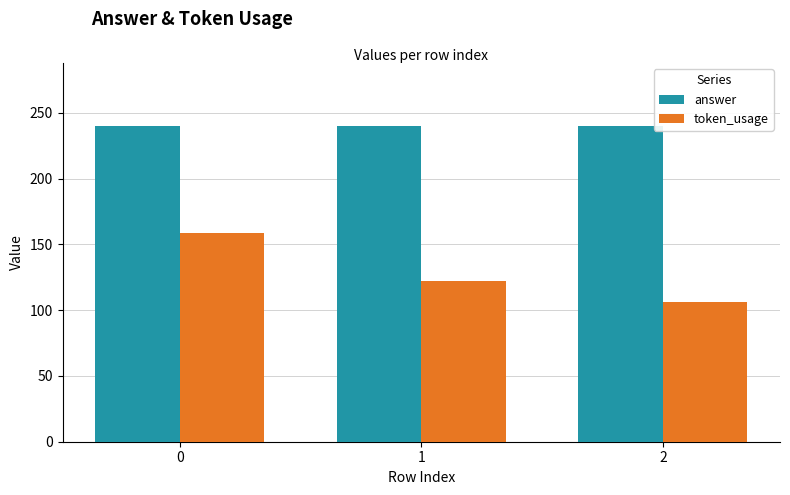

Reading right to left, list all the values displayed in this chart.

answer: 240	240	240
token_usage: 106	122	159